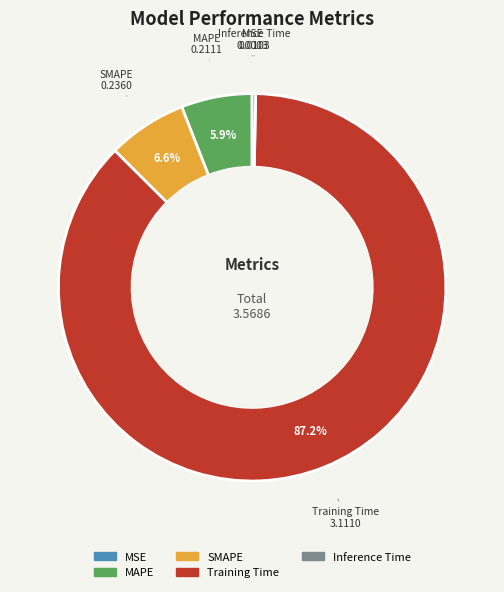

Between Training Time and SMAPE, which is larger?

Training Time